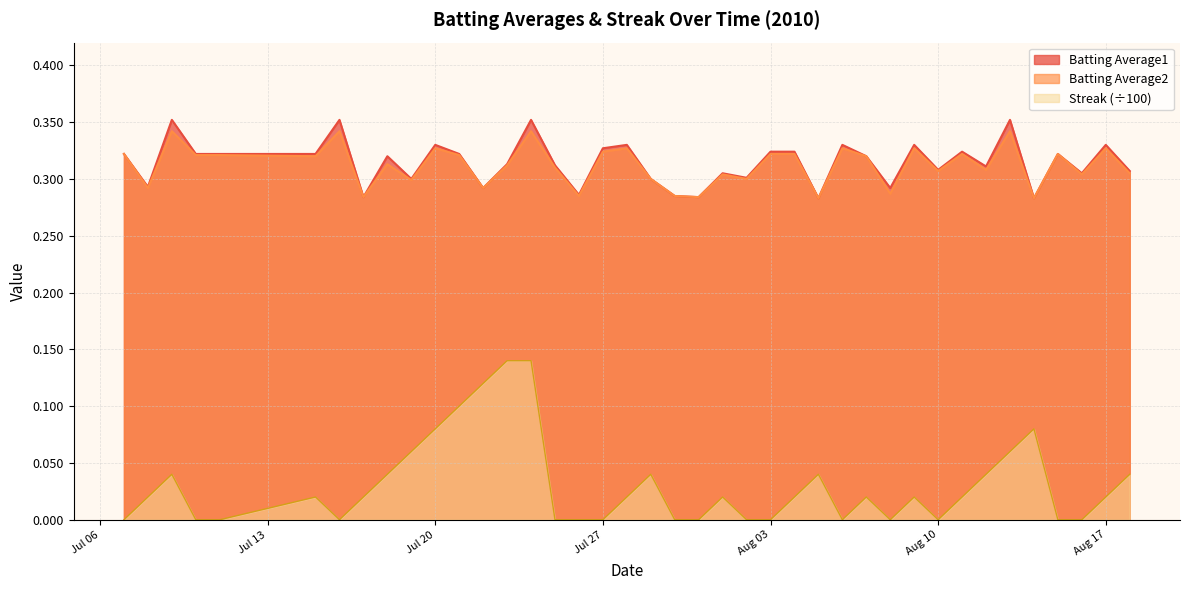

How many data points does each series have?

40